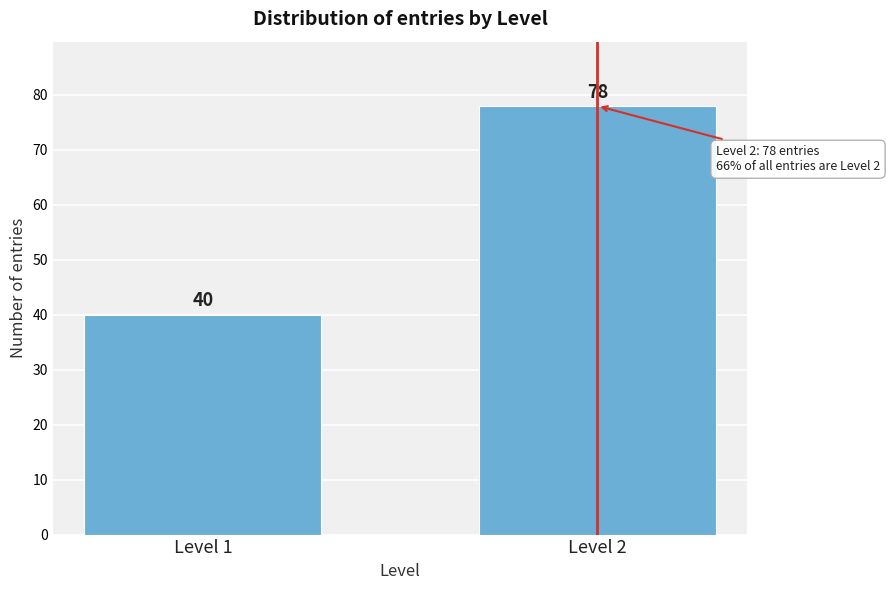

Reading right to left, transcribe all the data shown in this chart.

78	40